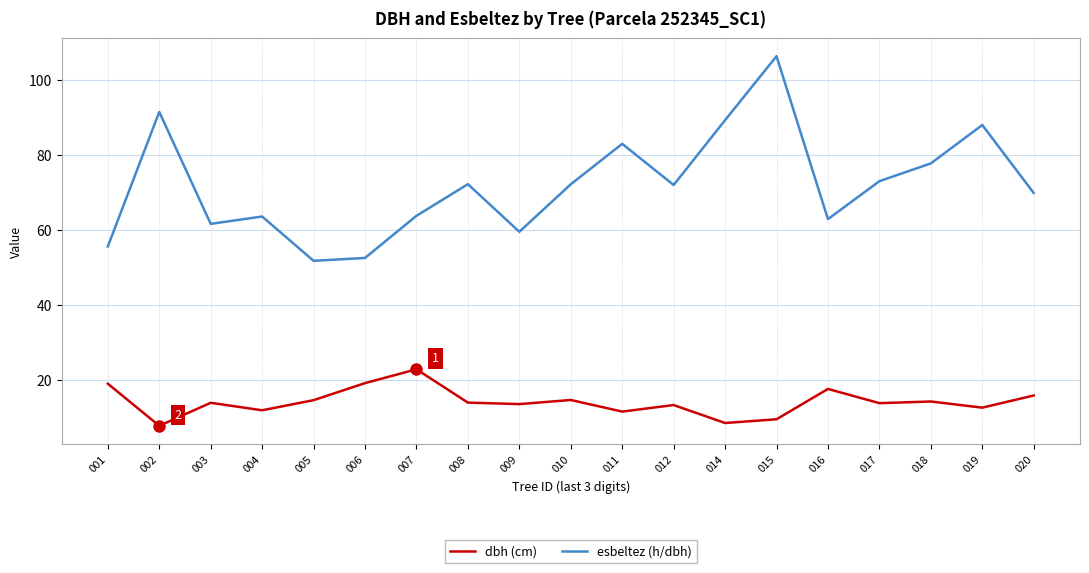

Does the chart have visible grid lines?

Yes